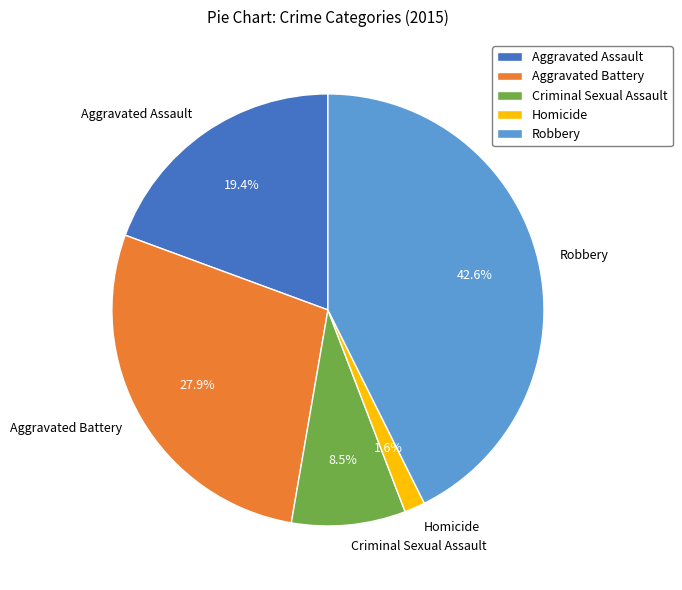

What is the smallest slice in the pie chart?

Homicide